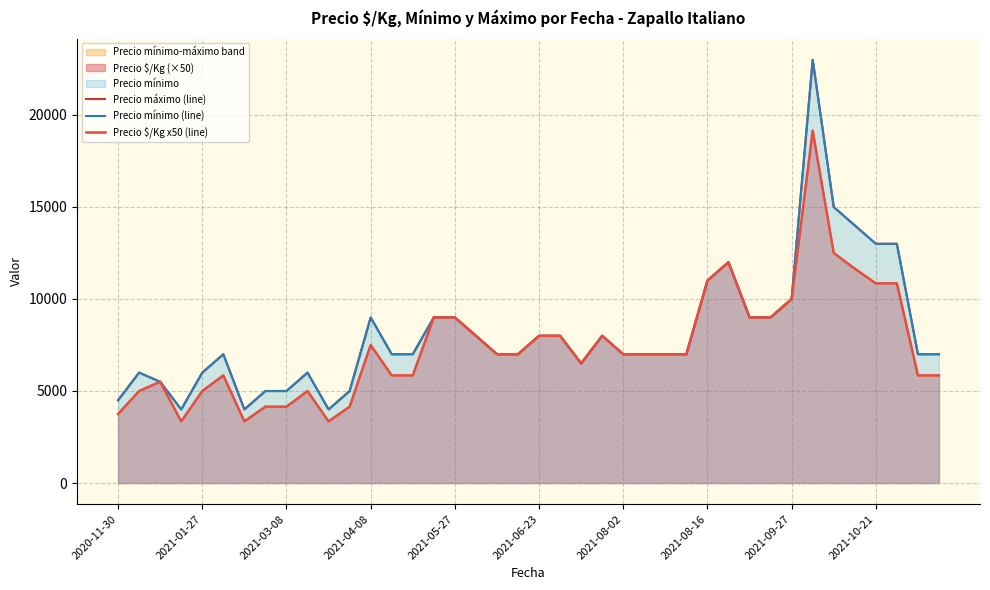

The Precio máximo (line) series shows 4500 at 2020-11-30. True or false?

True